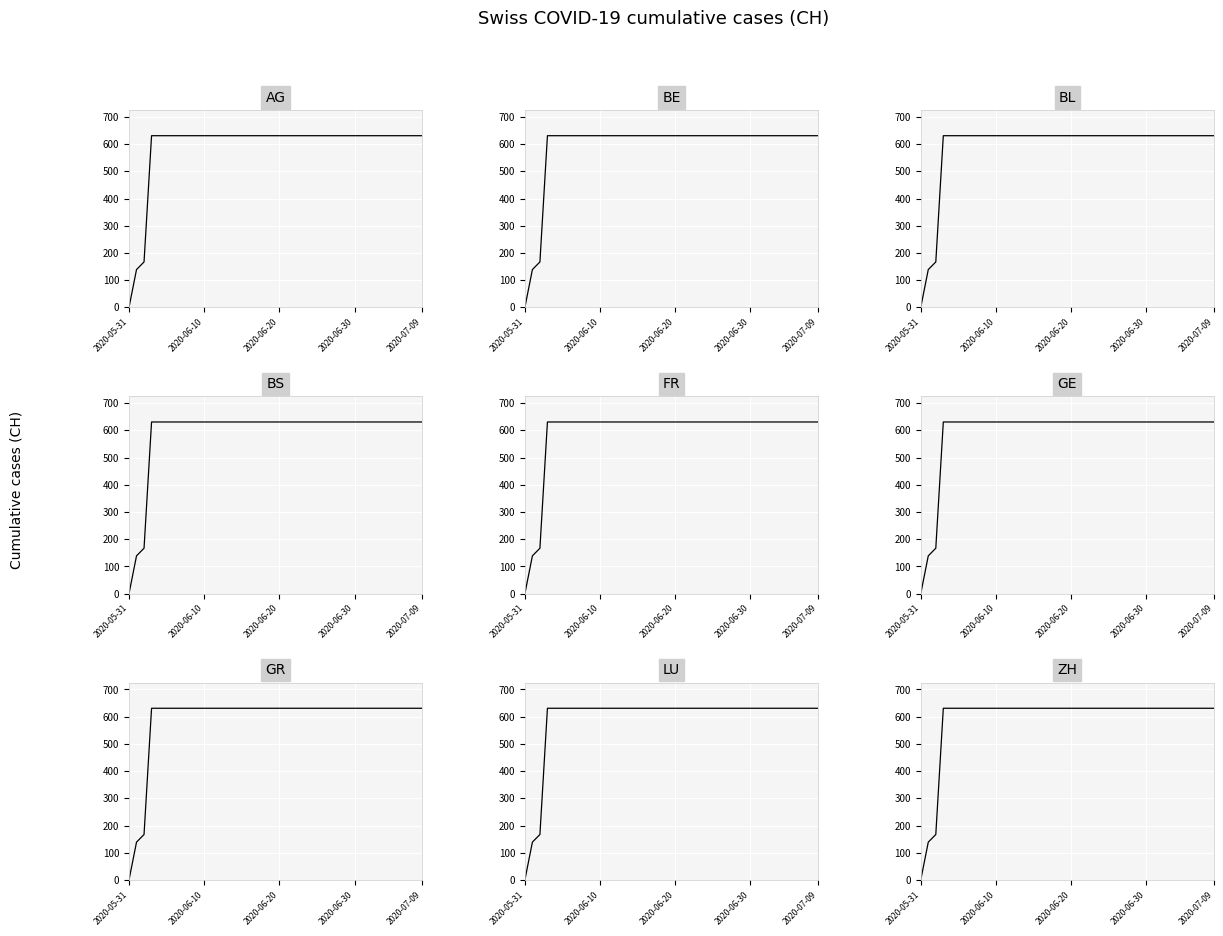

Where is GE nearest to the value 315?

2020-06-02